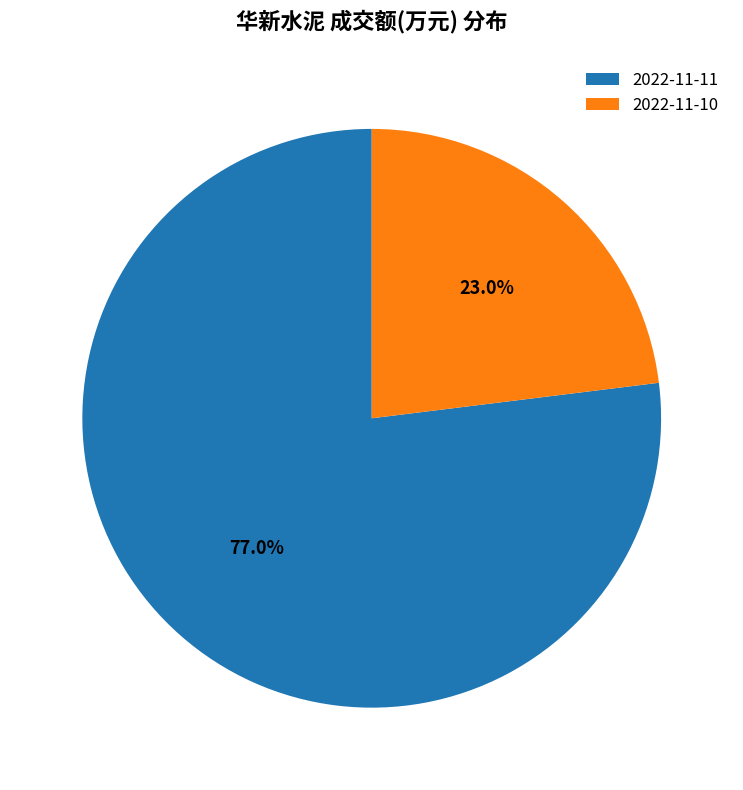

Is the sum of 2022-11-11 and 2022-11-10 greater than half?

Yes